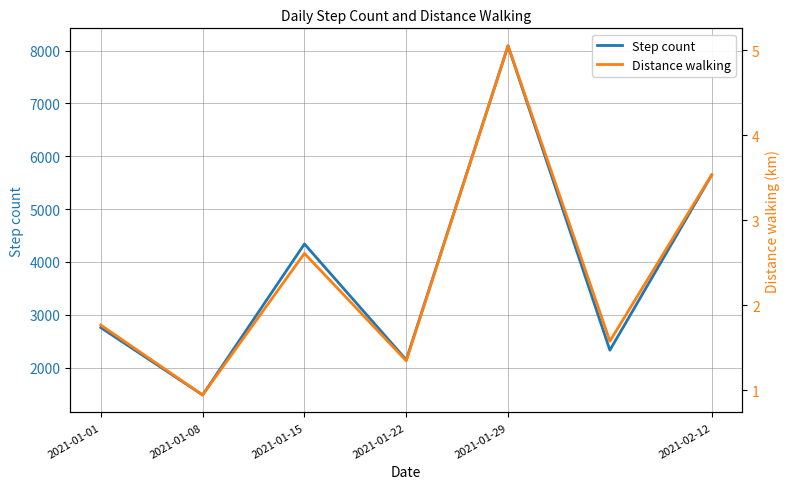

In Distance walking, how many points are lower than both neighbors (excluding endpoints)?

3